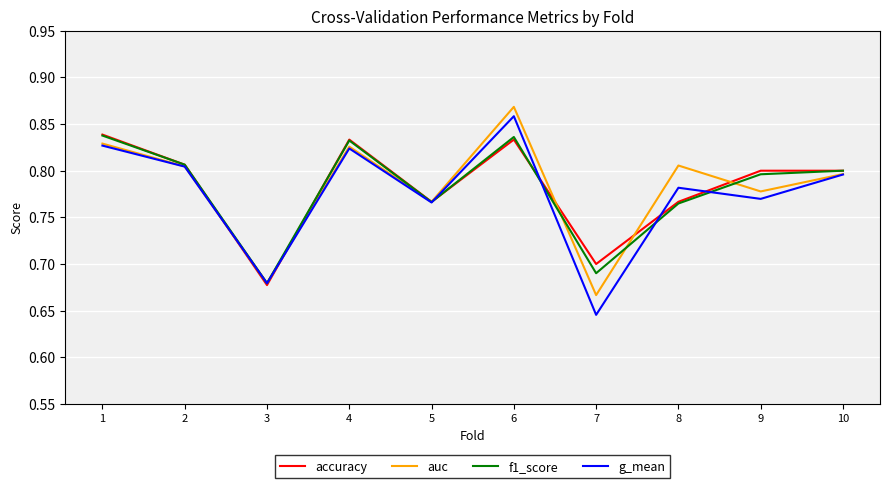

What is the difference between the maximum and minimum values in the f1_score series?

0.2